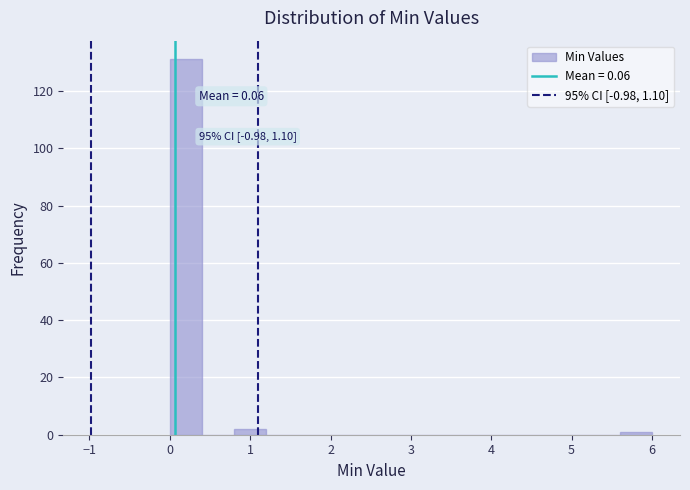

Over which range of the x-axis is the bar tallest?

0.0 to 0.4